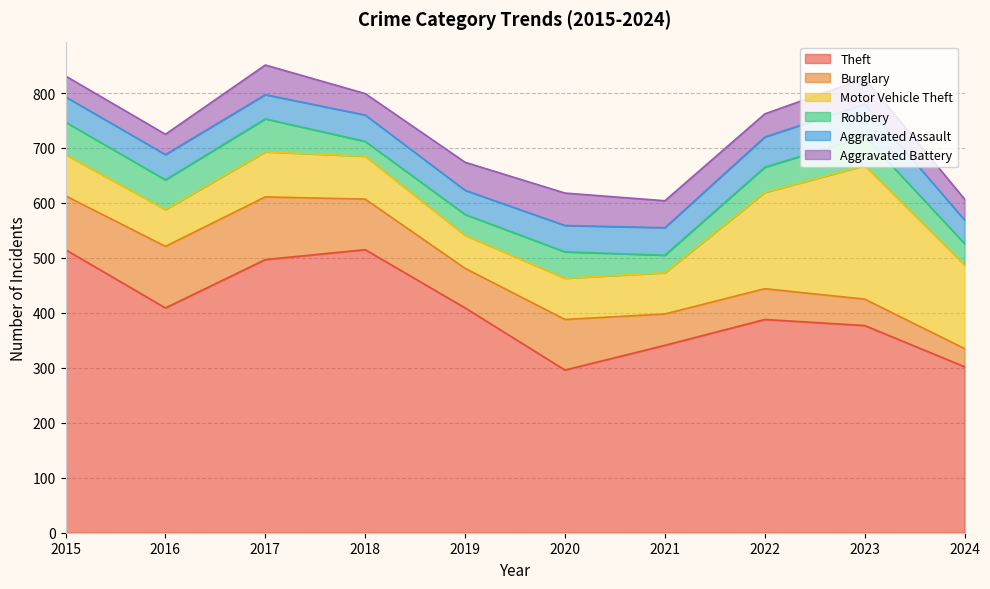

At which label is Burglary closest to 73?

2019